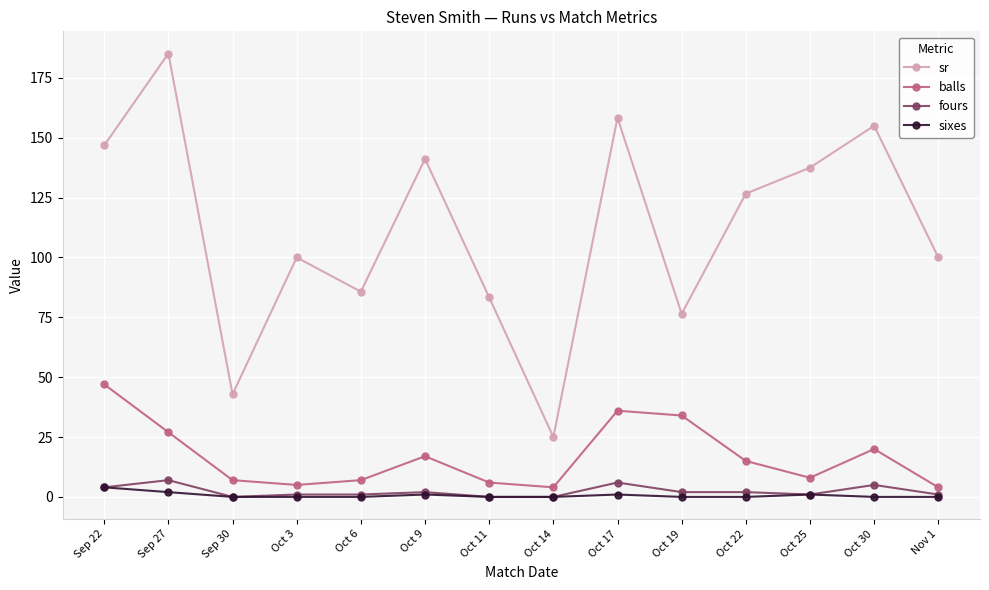

How many lines are shown in the chart?

4